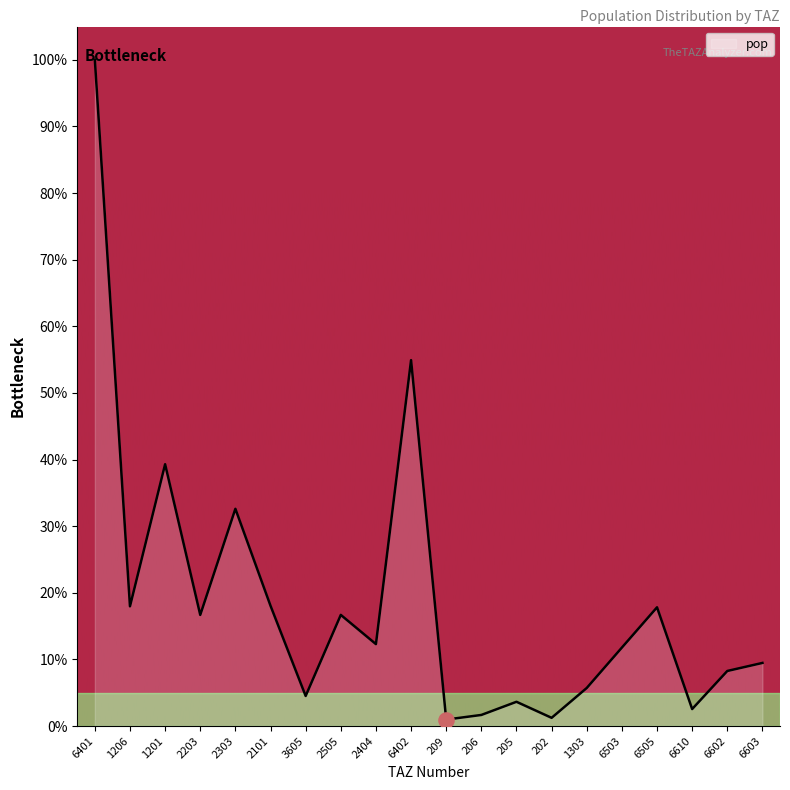

What is the change in value from 6401 to 3605?

-95.5